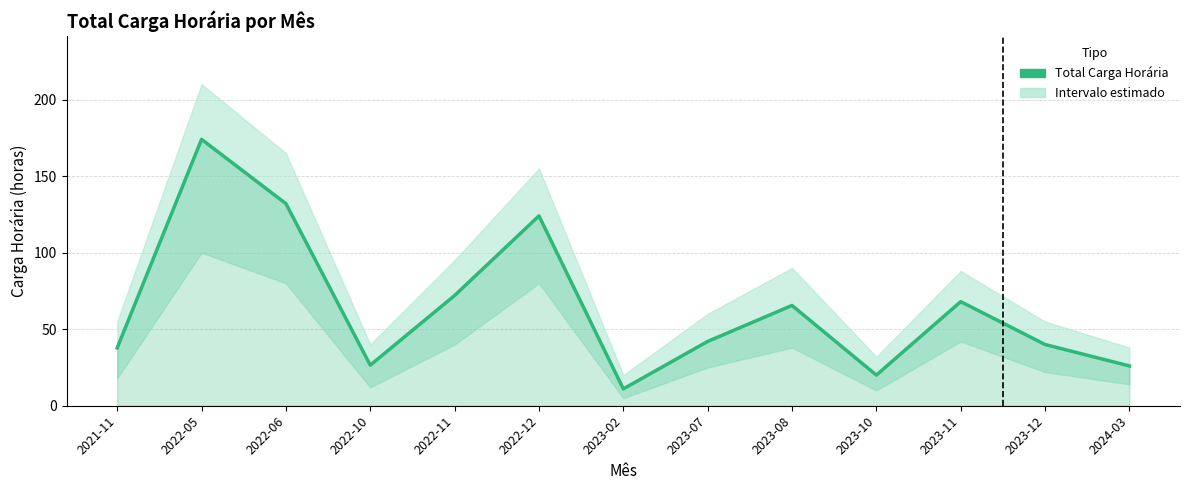

At which label does the data first exceed 42?

2022-05